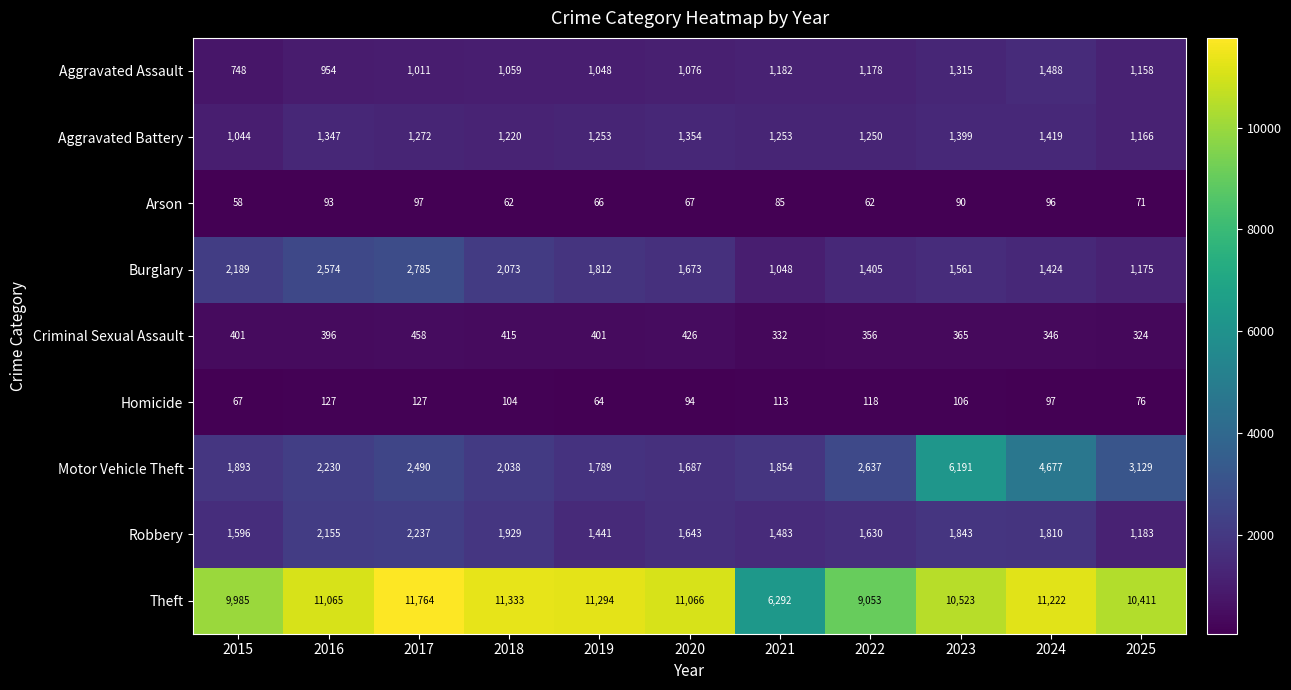

True or false: Motor Vehicle Theft has a value of 3497 at 2018.

False